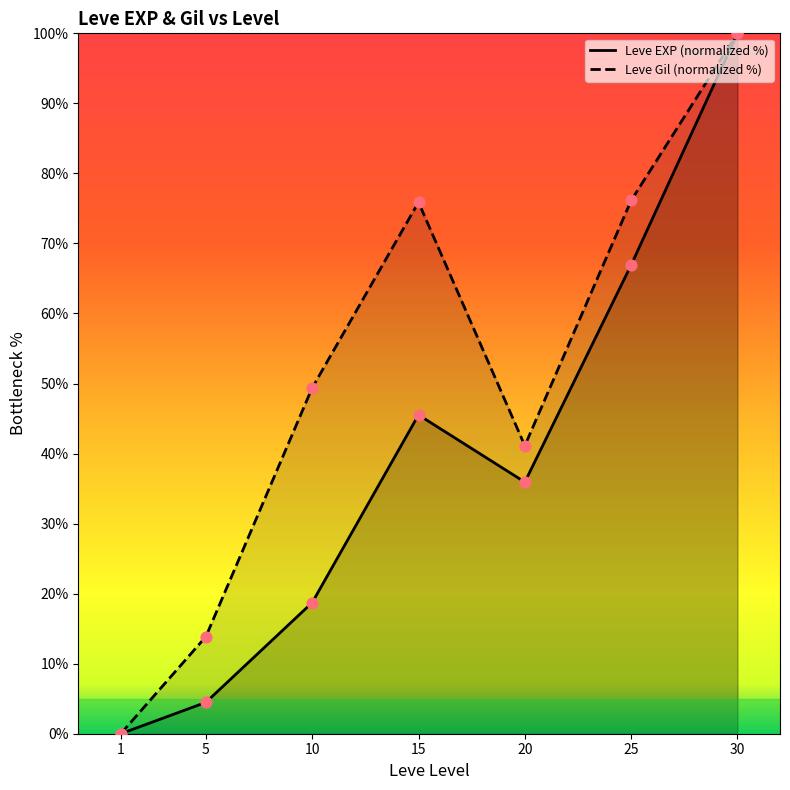

Which series has the largest total across all categories?

Leve Gil (normalized %)